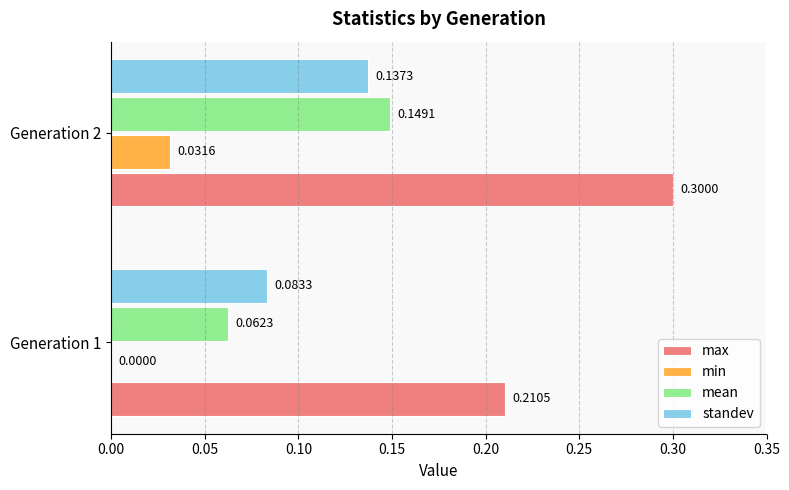

Between Generation 1 and Generation 2, which series saw the biggest shift?

max